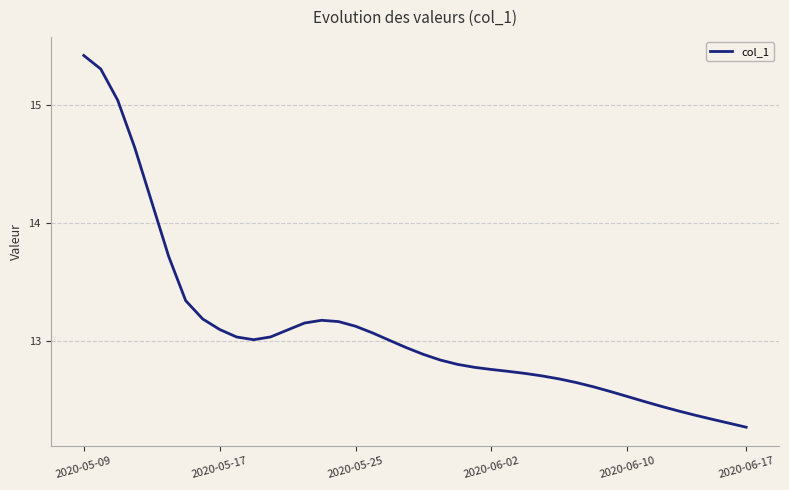

What is the greatest value displayed?

15.4